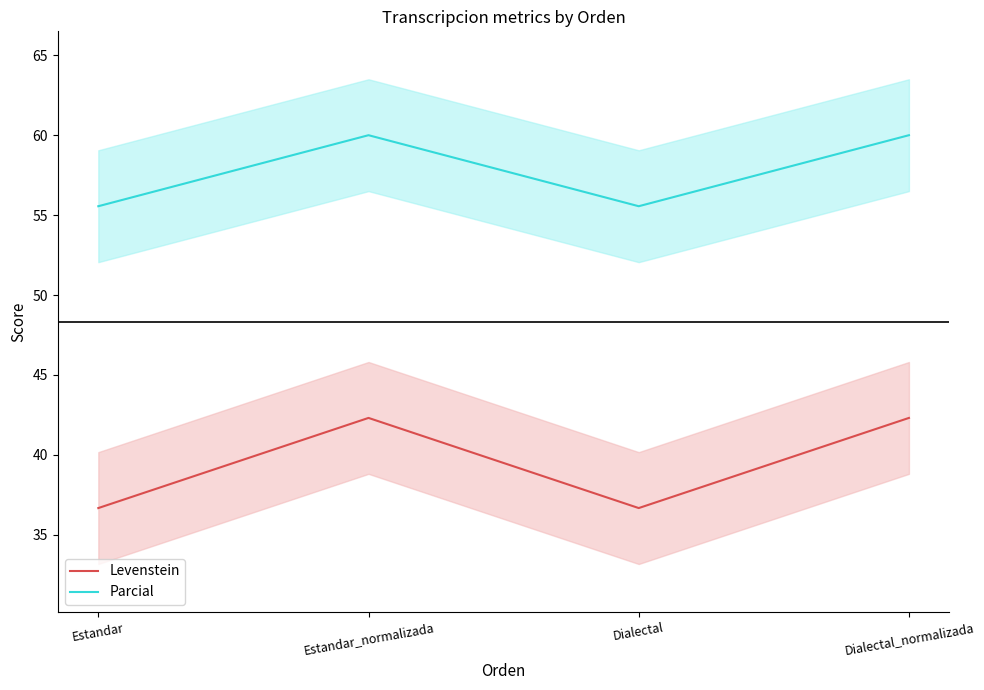

Reading right to left, extract all data points from this chart.

Levenstein: 42.3	36.7	42.3	36.7
Parcial: 60.0	55.6	60.0	55.6